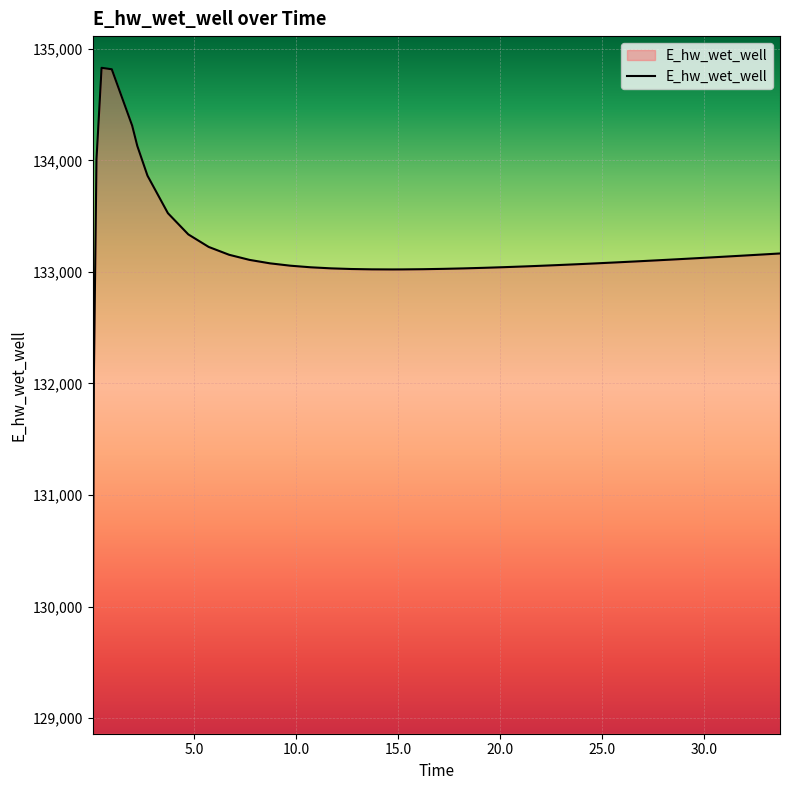

What is the maximum value shown in the chart?

134829.2